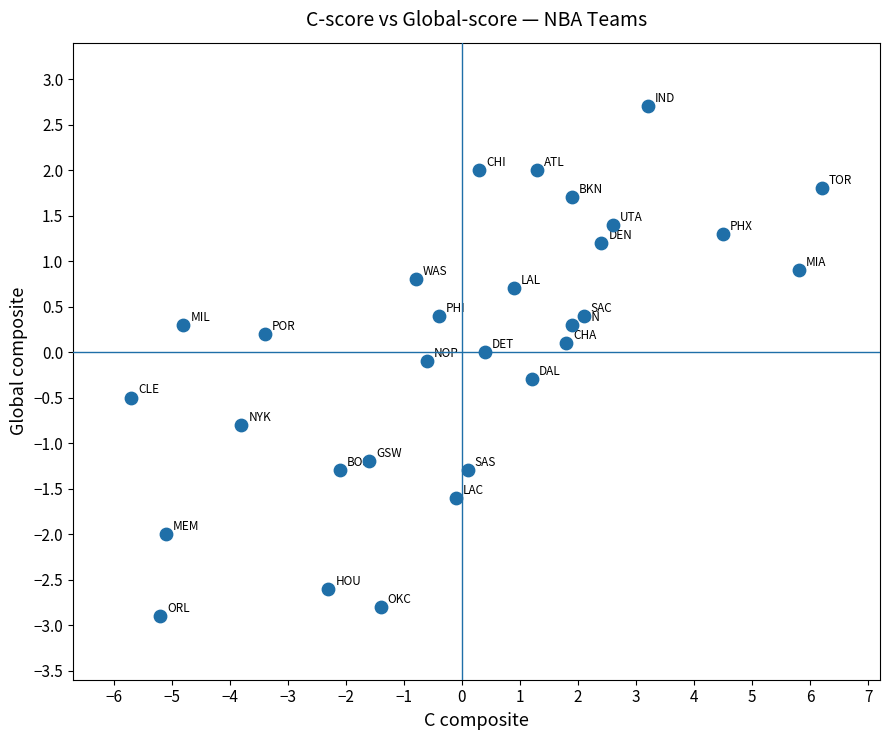

What is the range of X values (max minus min)?

11.9